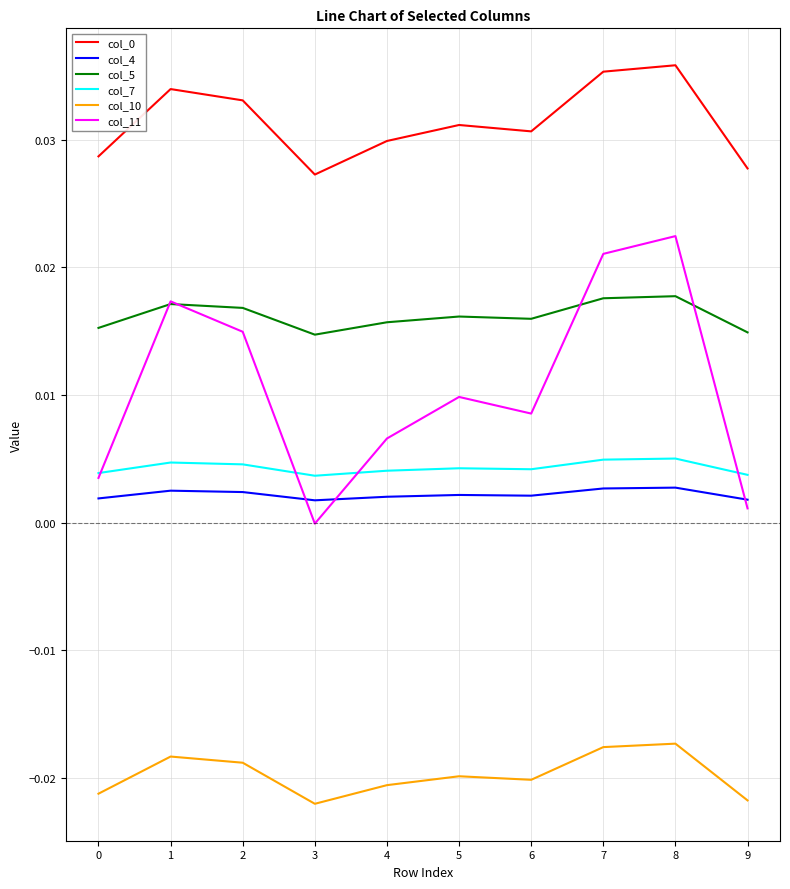

The value of col_0 at 3 is 0.0. True or false?

True